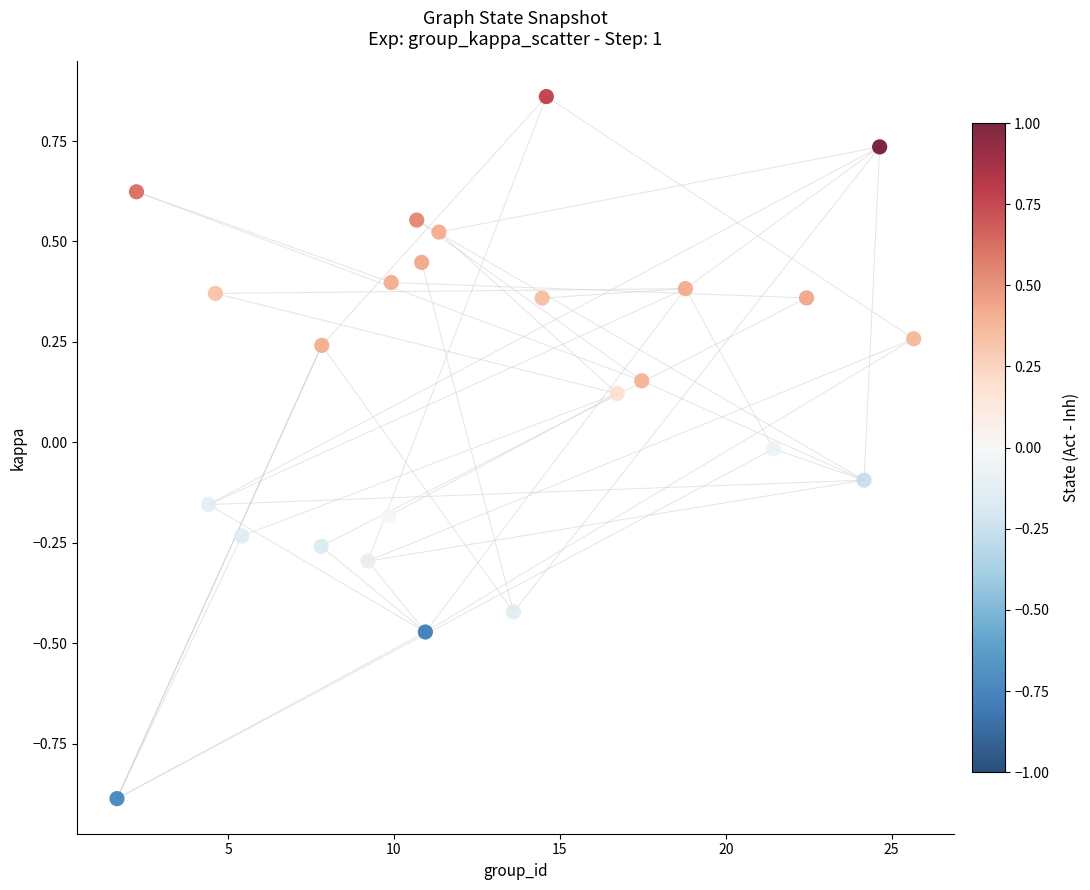

What is the range of X values (max minus min)?

24.0